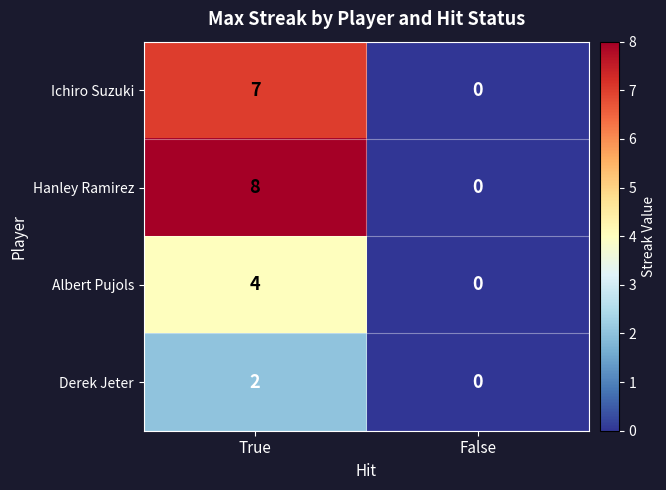

List the series in order of their overall mean, lowest first.

Derek Jeter, Albert Pujols, Ichiro Suzuki, Hanley Ramirez